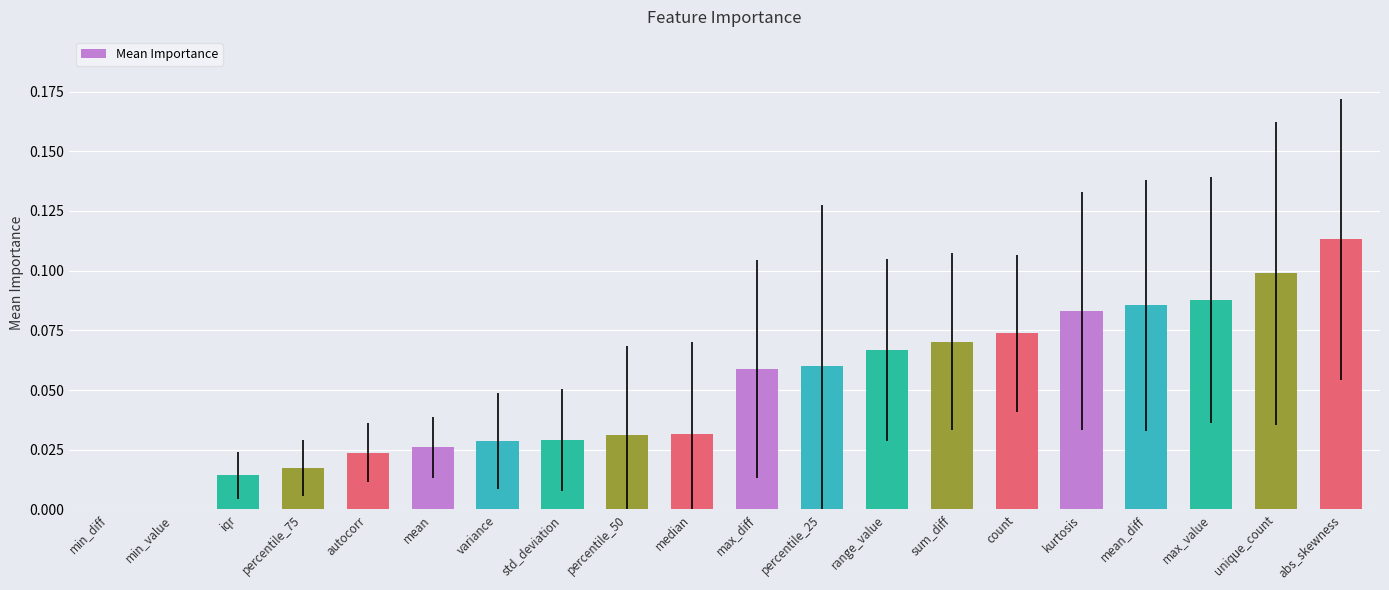

Count the values in the range 0 to 1.

20